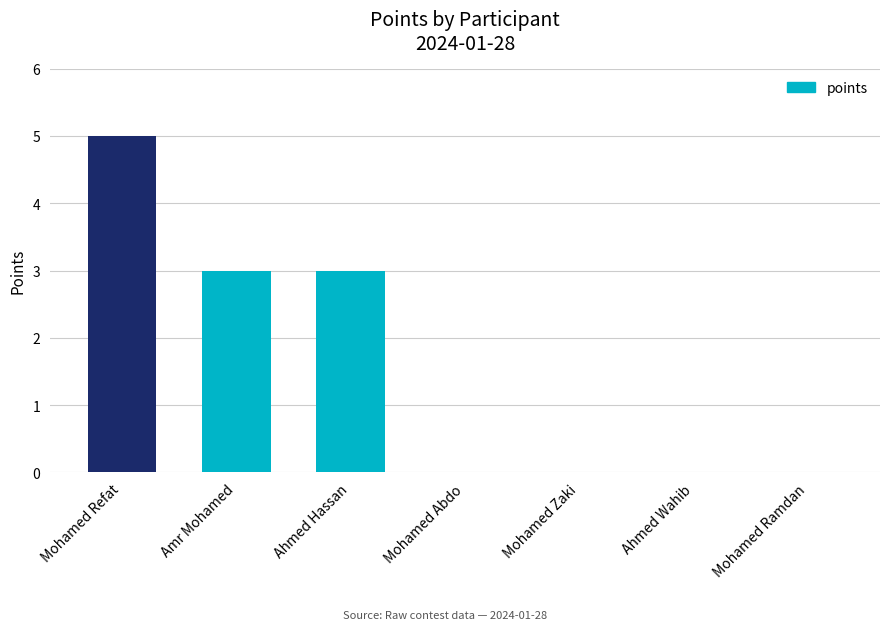

What value does the data have at Mohamed Refat?

5